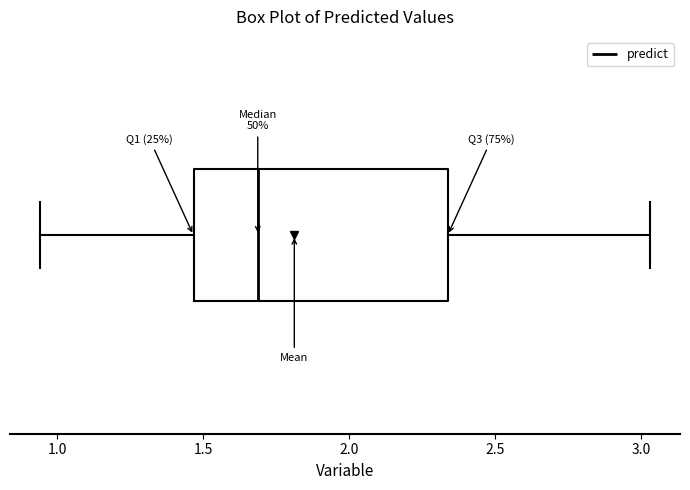

Transcribe this box plot: give where the median line is, the range the box spans, and where the two whiskers end, as read against the x-axis. The values are not printed on the chart, so give them approximately, as read against the axis.

median 1.70, box 1.45 to 2.35, whiskers 0.95 to 3.05